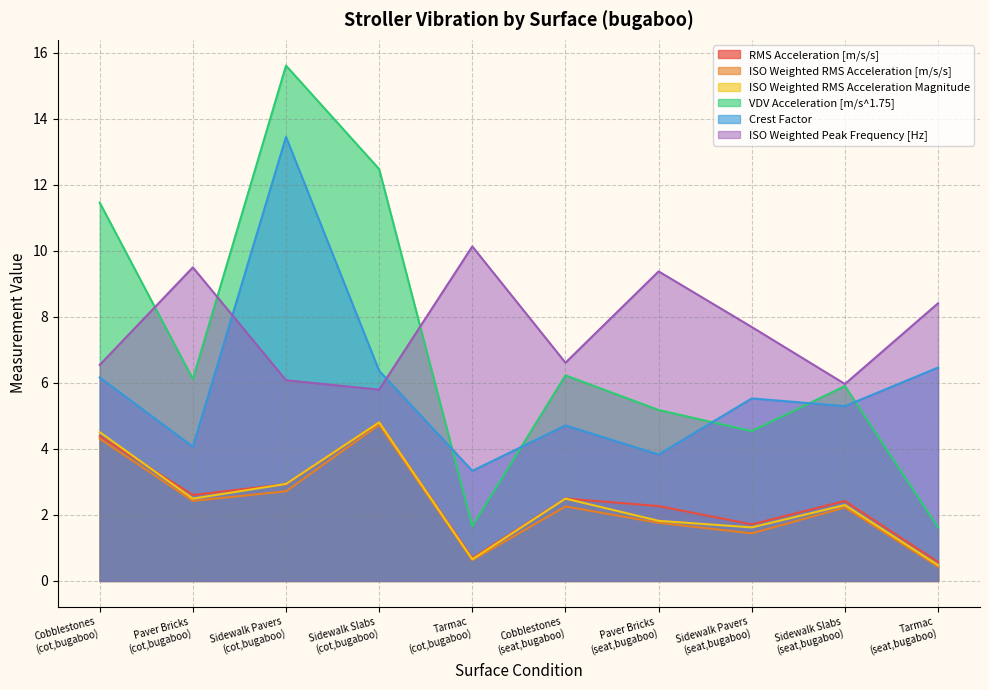

True or false: ISO Weighted RMS Acceleration Magnitude and ISO Weighted Peak Frequency [Hz] cross at least once.

False